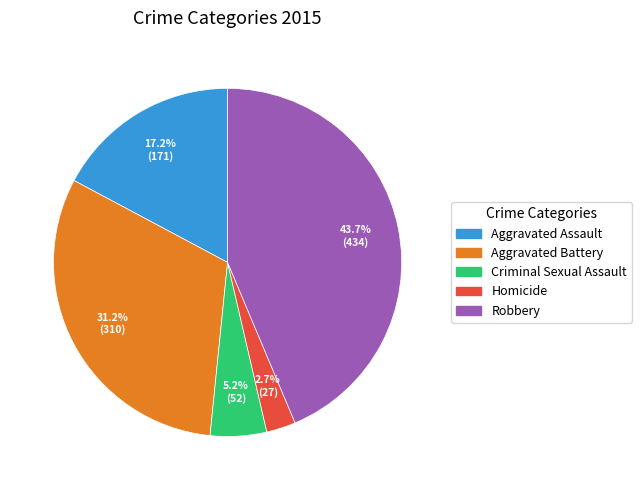

What is the largest slice in the pie chart?

Robbery